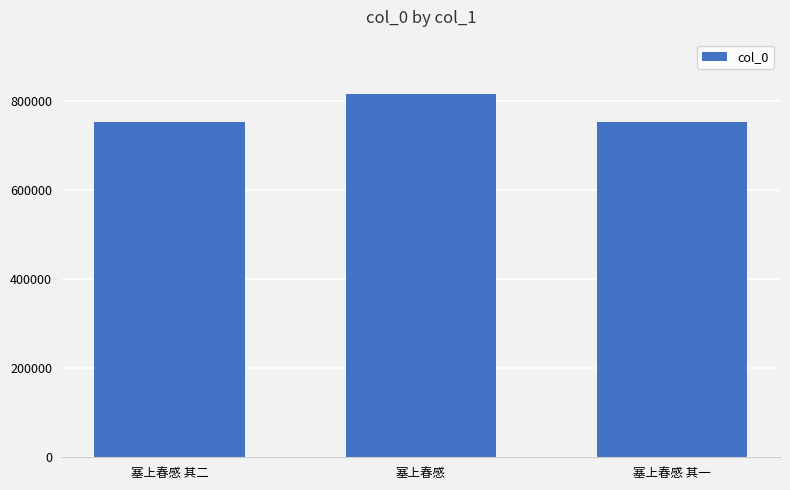

Approximately how many times larger is the value at 塞上春感 compared to 塞上春感 其一?

1.1